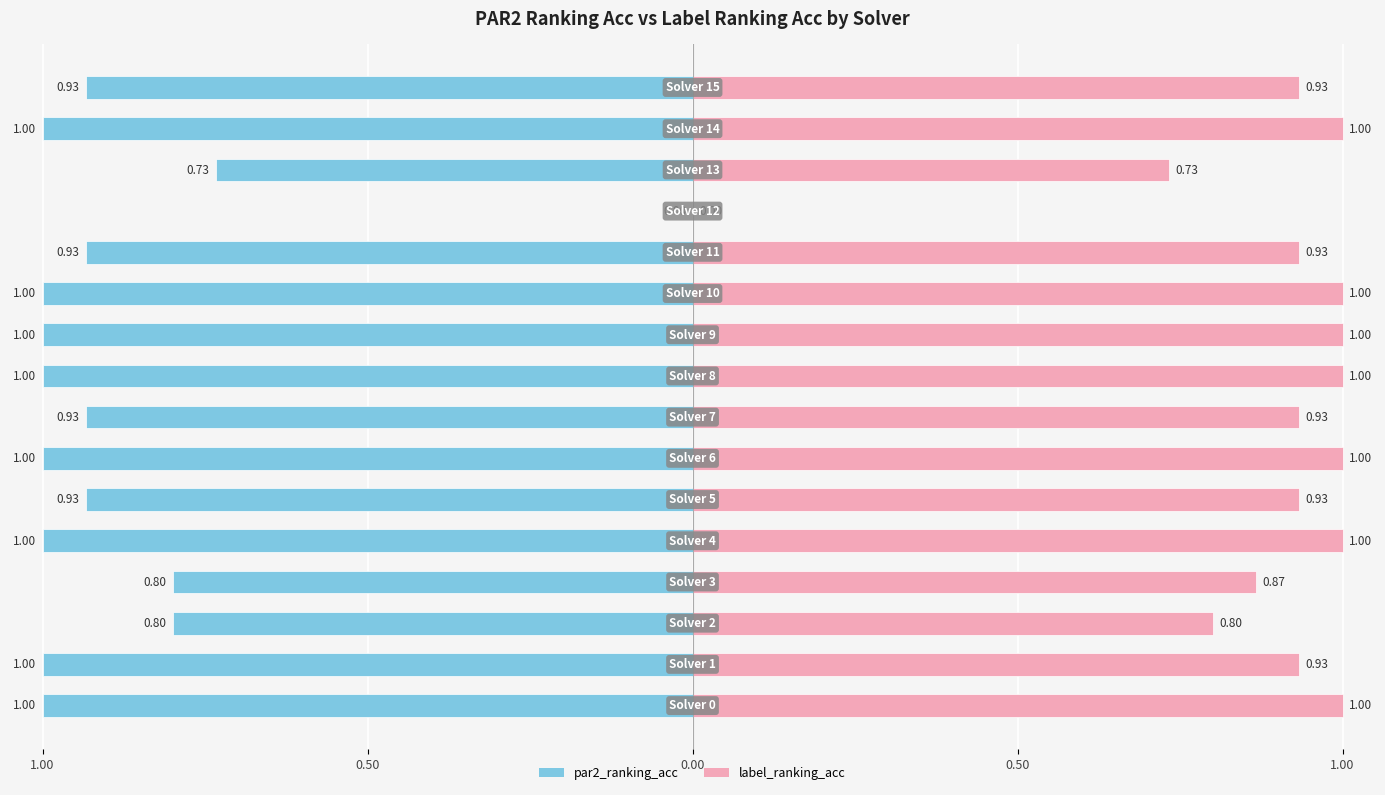

What is the sum of all label_ranking_acc values?

14.1